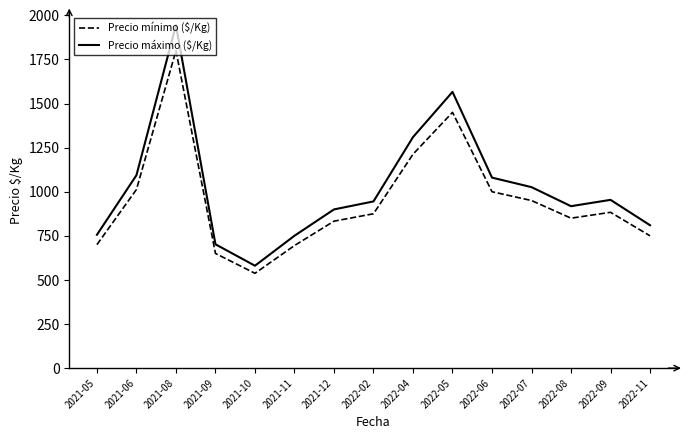

What is the average value of the Precio máximo ($/Kg) series?

1022.3